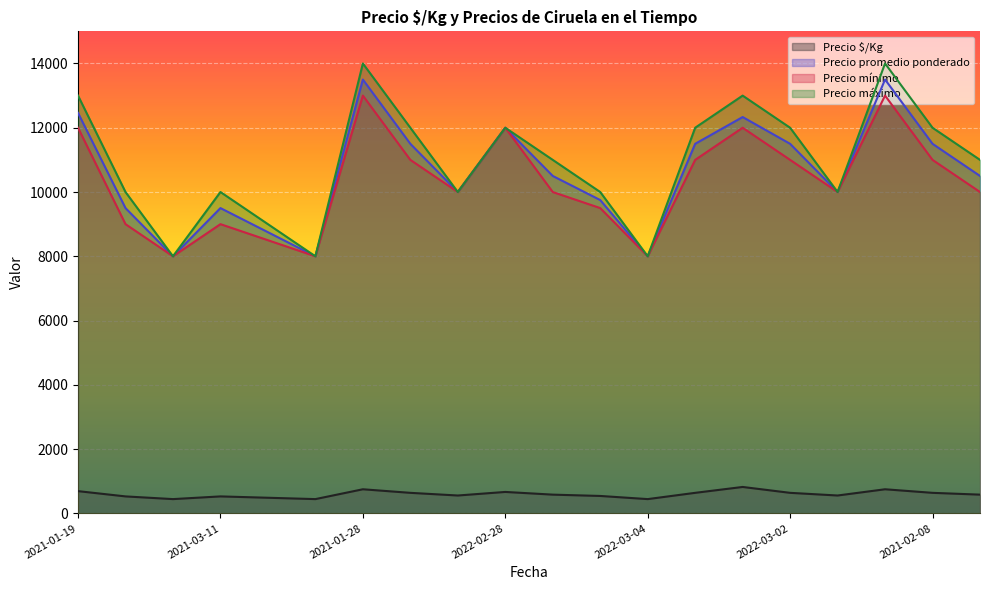

At which category is the sum across all series the highest?

2021-01-28